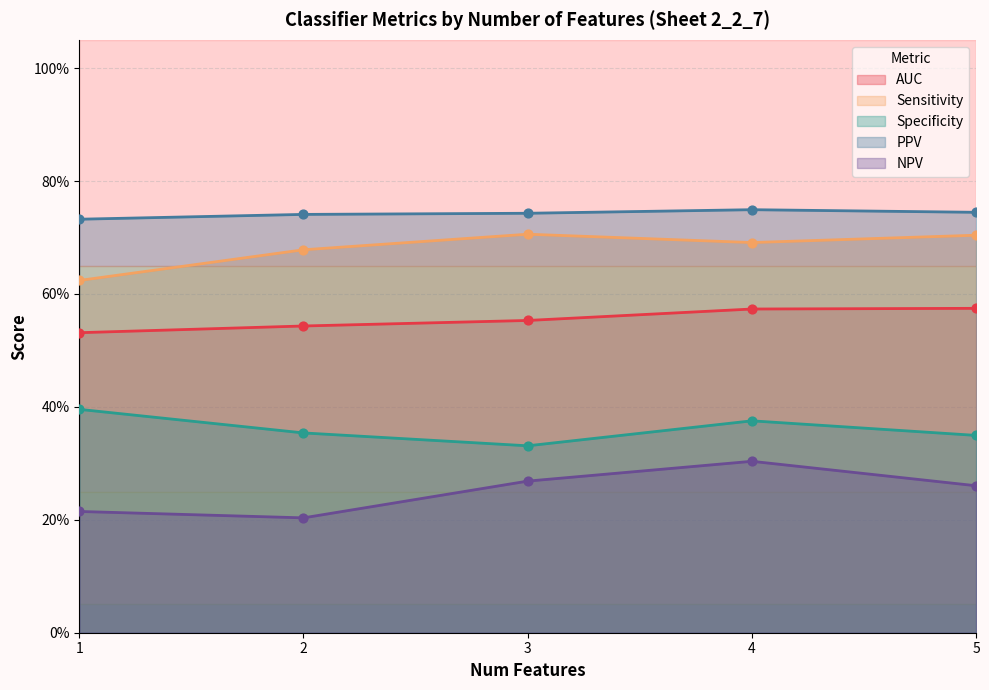

Is the value of Sensitivity at 3 greater than the value of Specificity at 3?

Yes